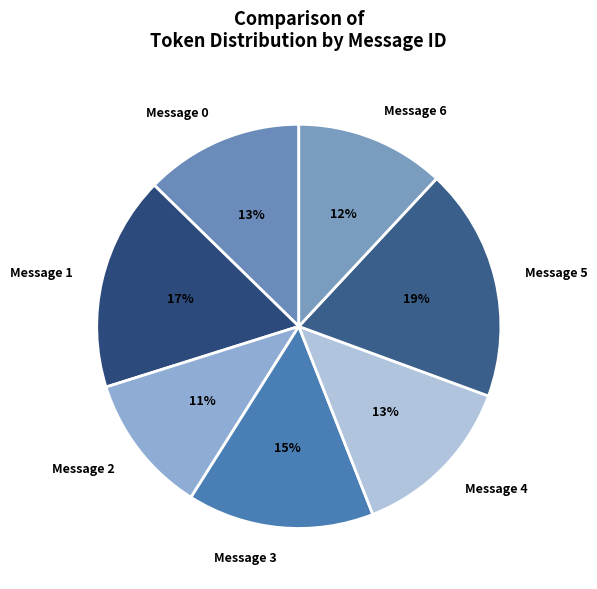

To the nearest percent, what percentage of the pie is Message 5?

19%